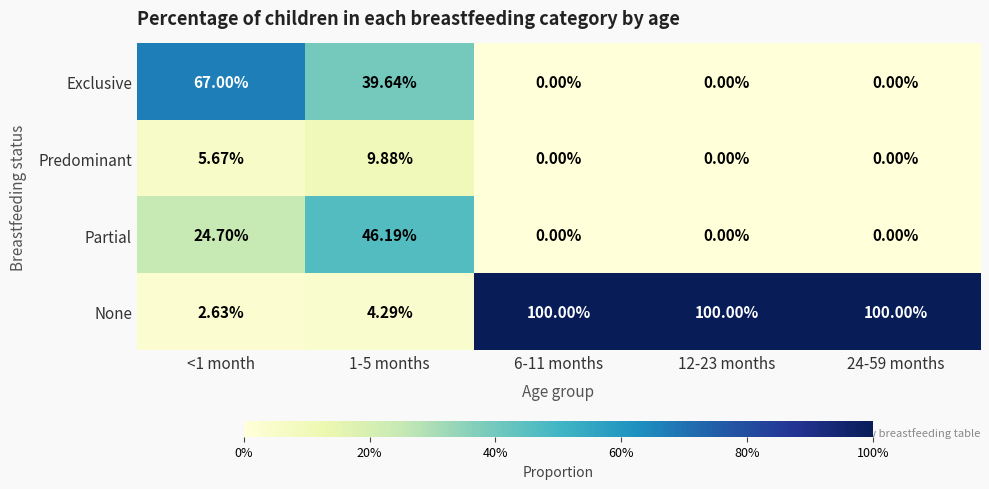

Is the value of Partial at 1-5 months greater than the value of None at 6-11 months?

No